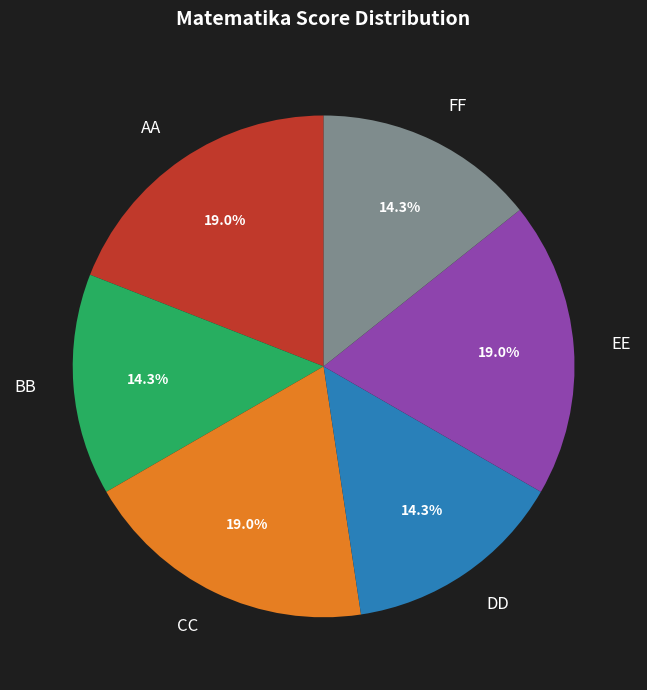

True or false: AA accounts for 19% of the total.

True